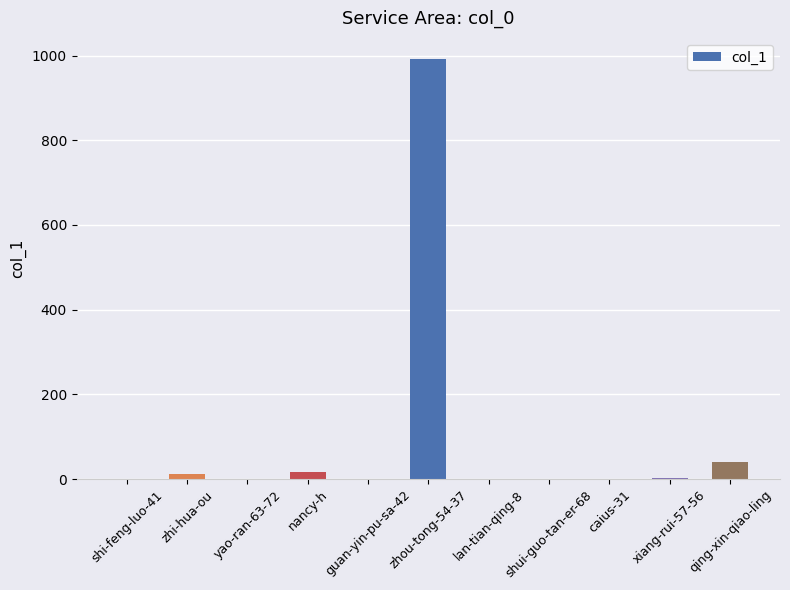

What is the sum of all values?

1064